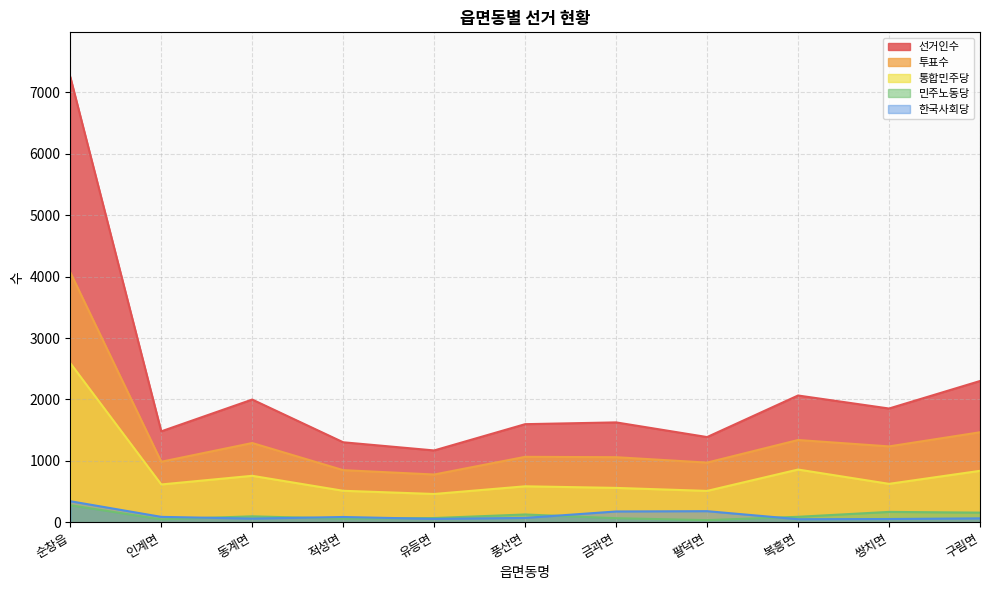

Where does the 통합민주당 series first go above 615?

순창읍